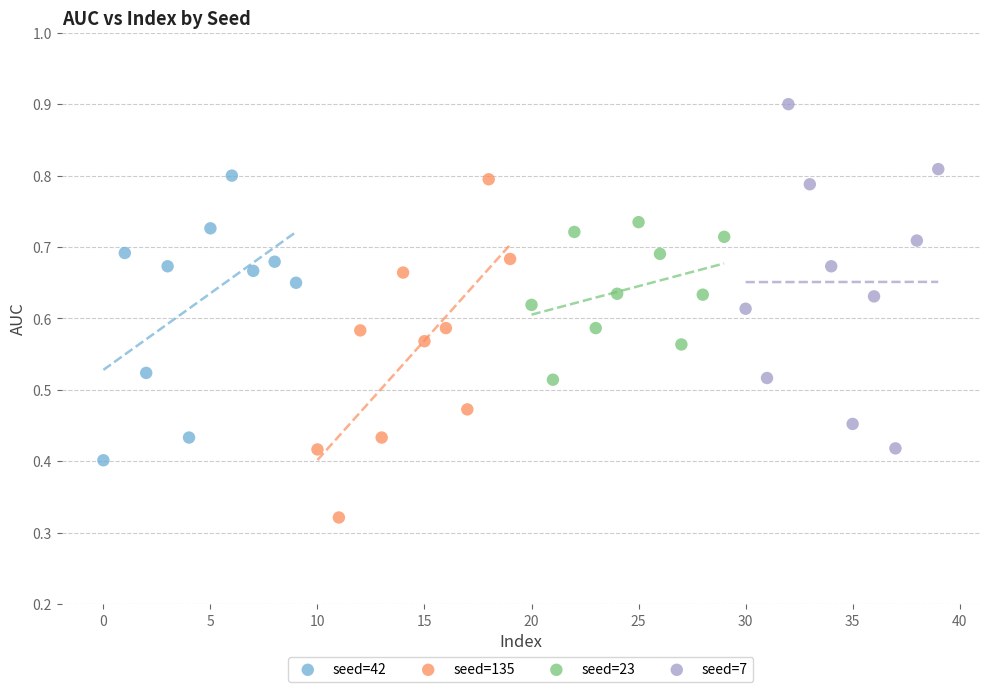

Which series contains the lowest Y value?

seed=135